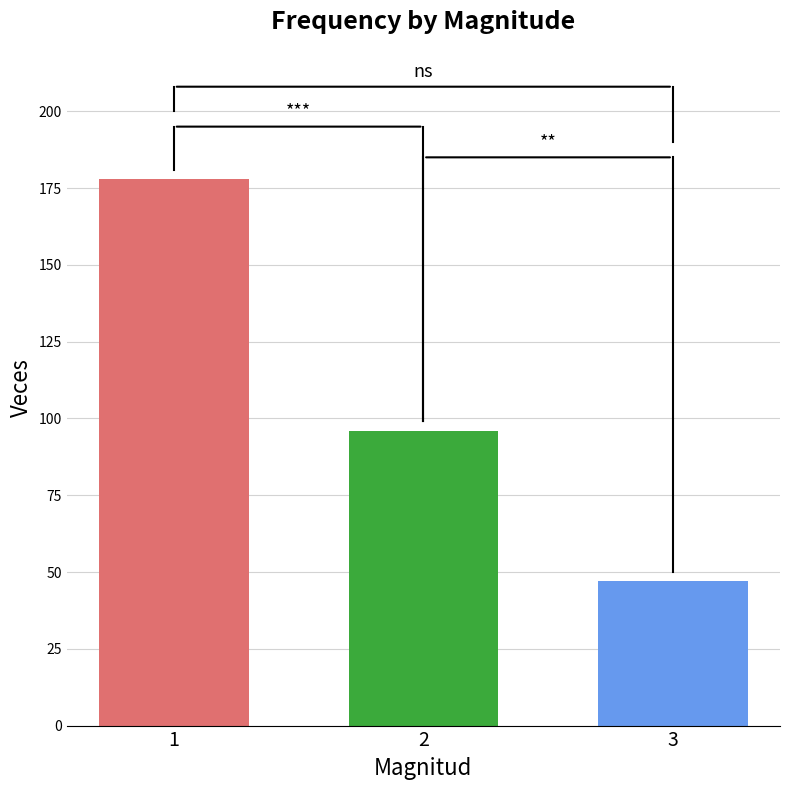

How many values are between 47 and 178?

3